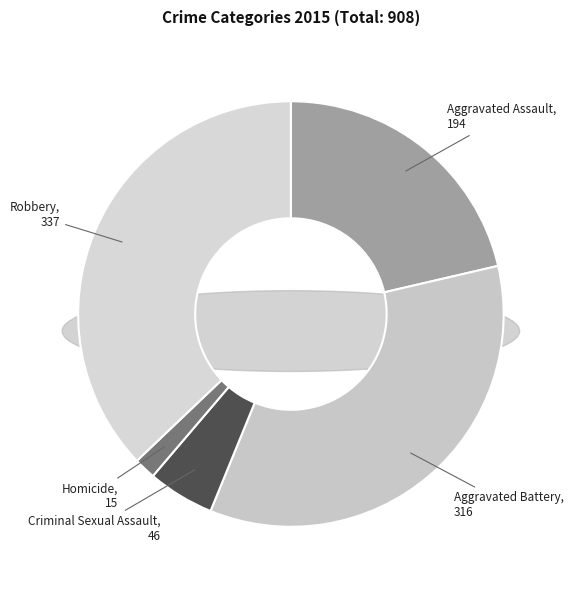

To the nearest percent, what portion does Criminal Sexual Assault represent?

5%